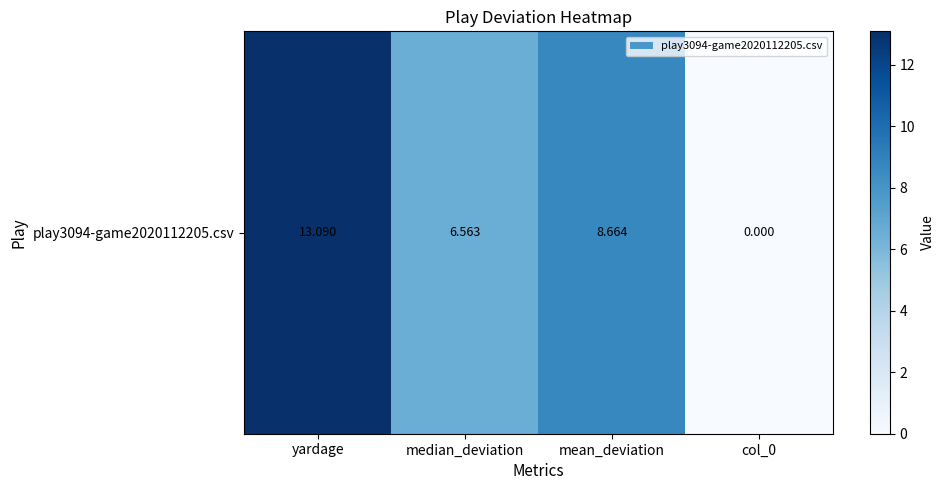

Reading left to right, extract all data points from this chart.

yardage=13.1	median_deviation=6.6	mean_deviation=8.7	col_0=0.0